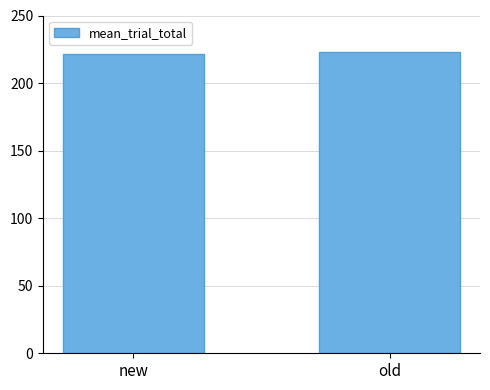

What is the maximum value shown in the chart?

223.3